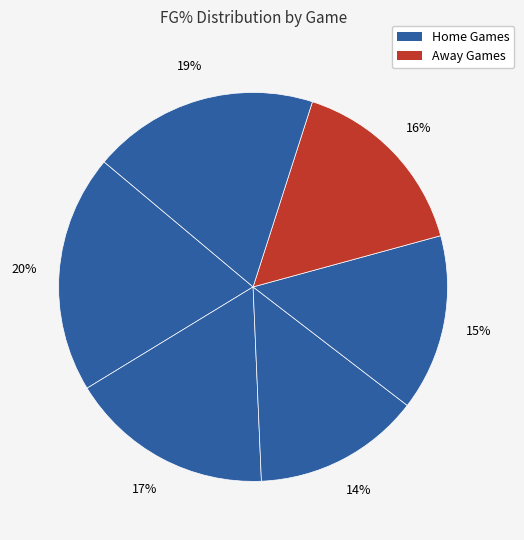

Count the number of slices in the pie.

6